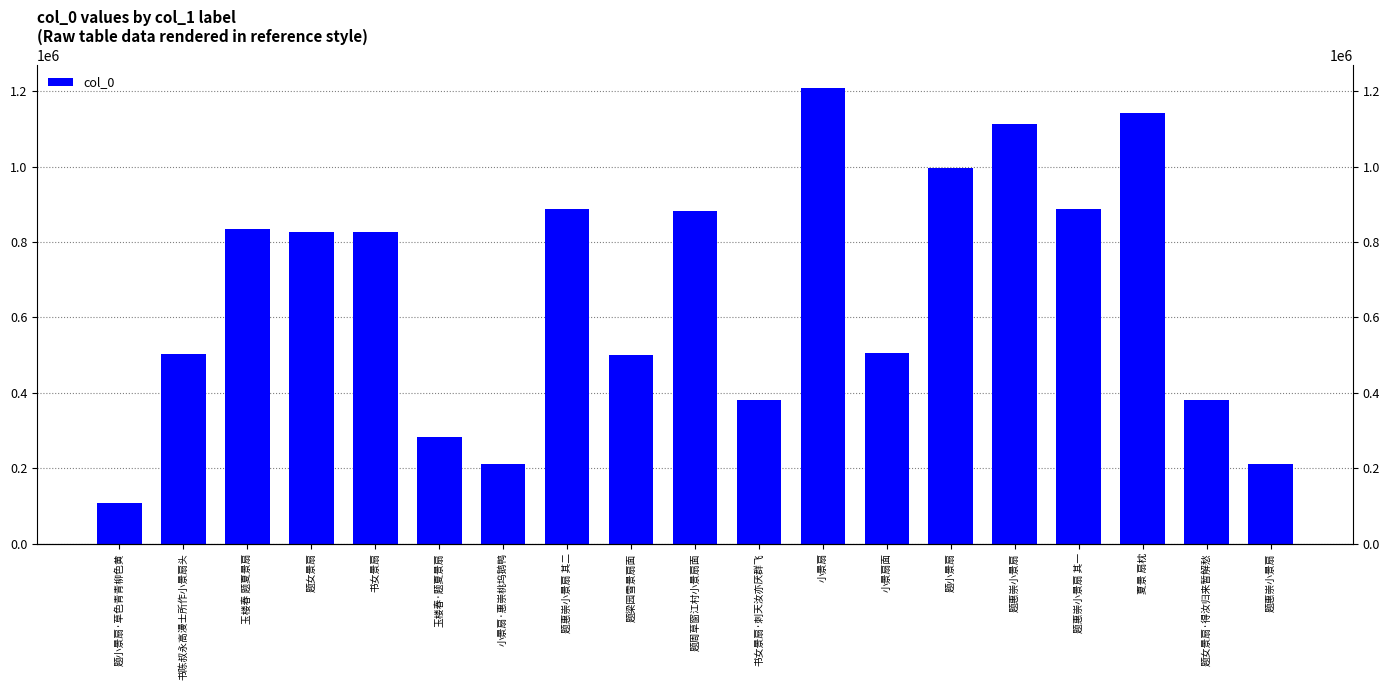

What is the difference between the maximum and minimum values?

1099779